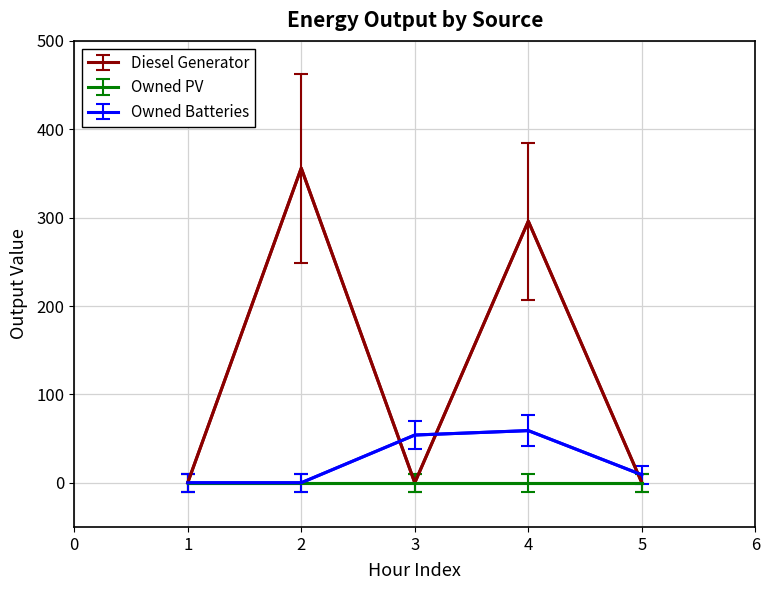

True or false: Diesel Generator has more than 0 points higher than both neighbors.

True